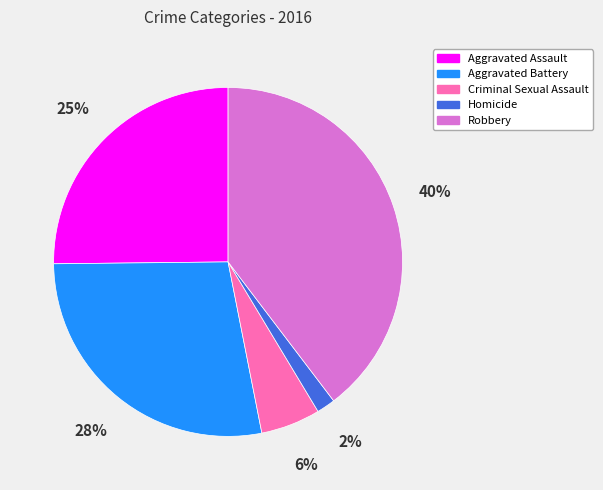

Approximately how many times larger is the value at Aggravated Battery compared to Robbery?

0.7